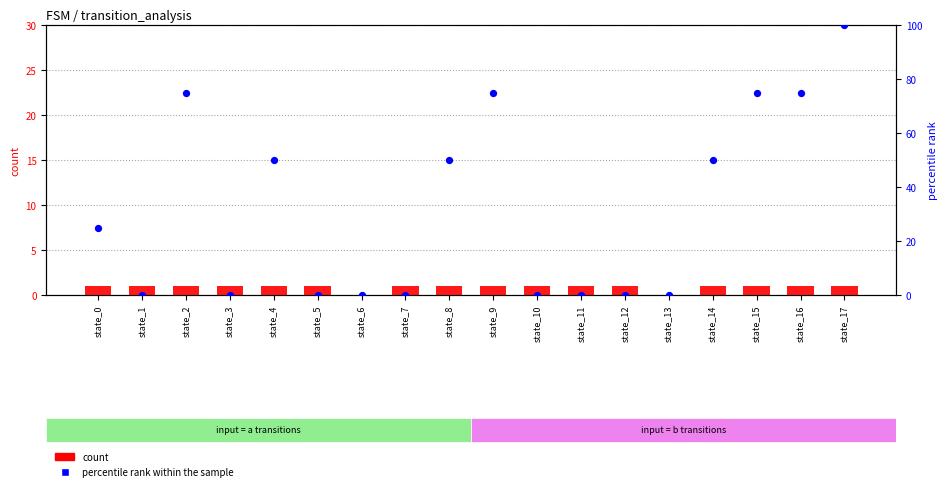

What is the total value across all series at state_4?

51